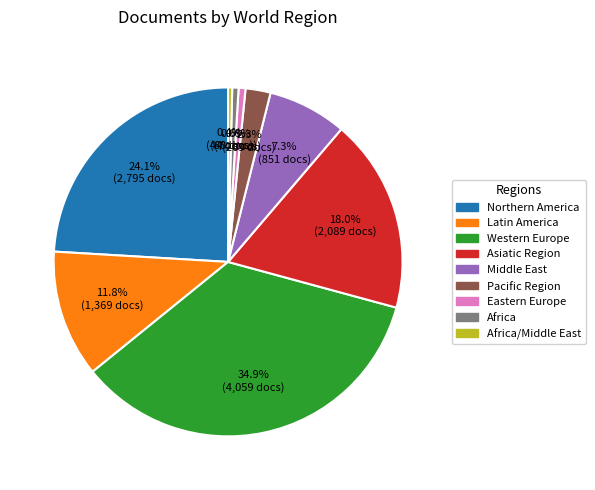

Is there a majority slice in this chart?

No